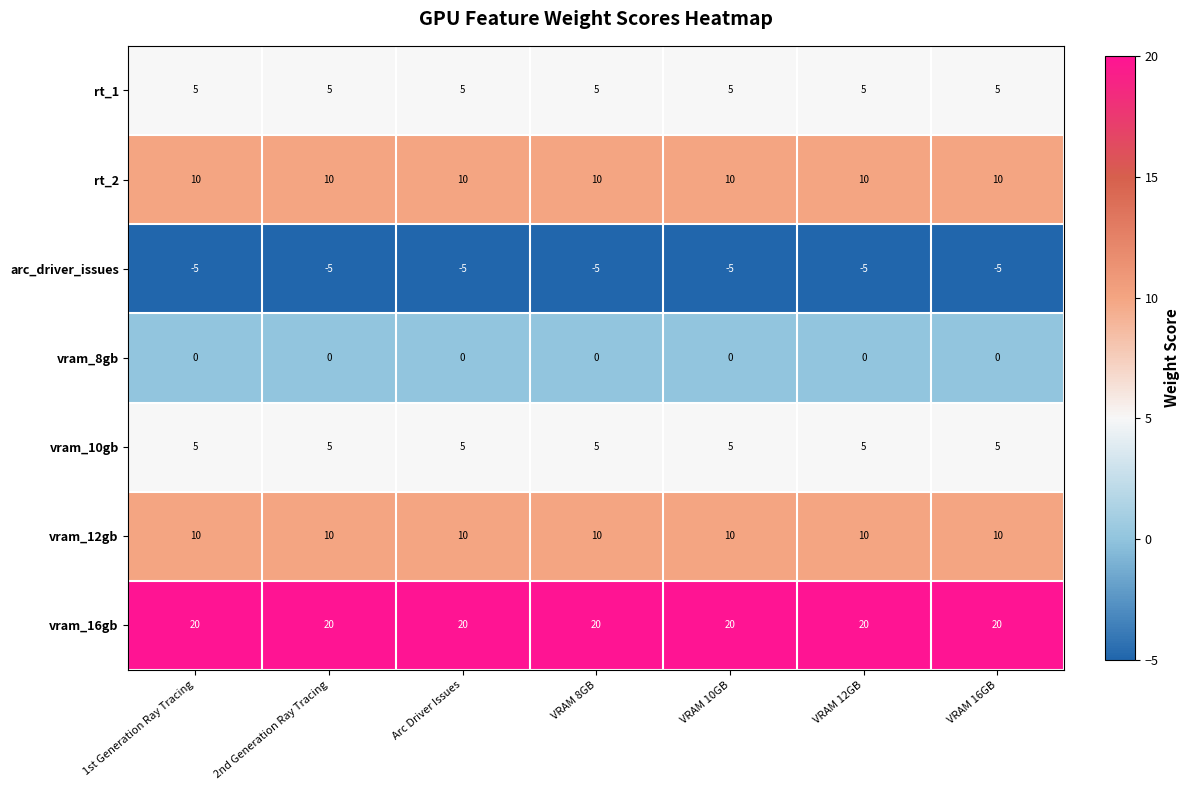

What is the difference between the highest and lowest values at Arc Driver Issues?

25